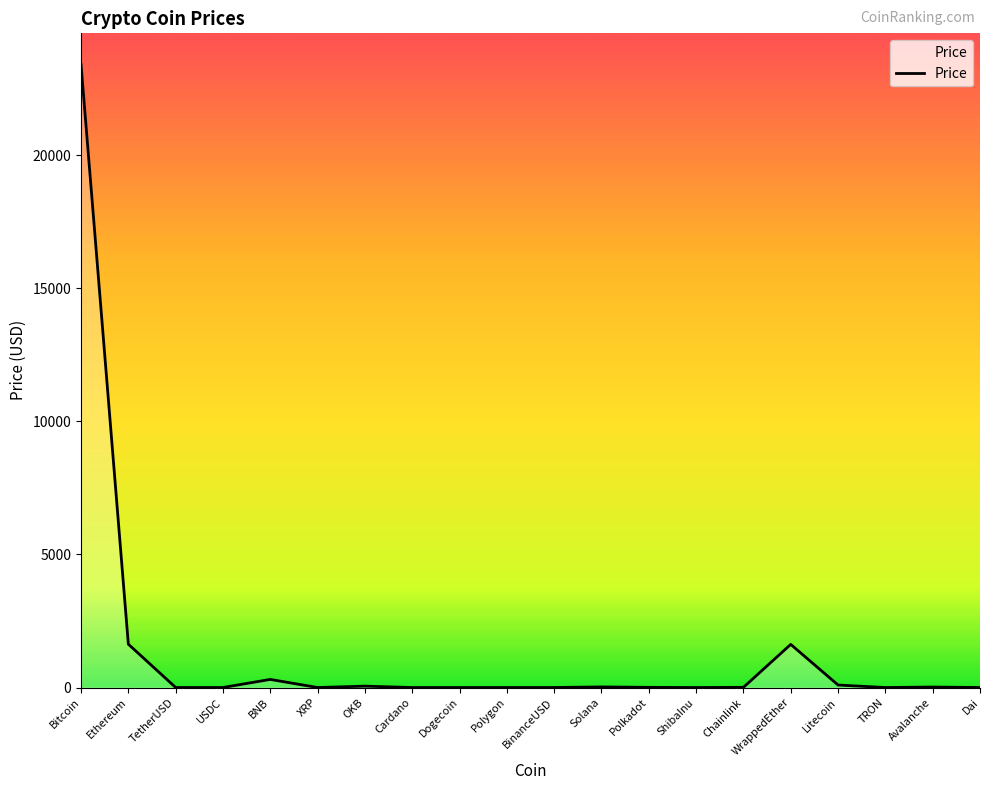

What is the change in value from TetherUSD to ShibaInu?

-1.0